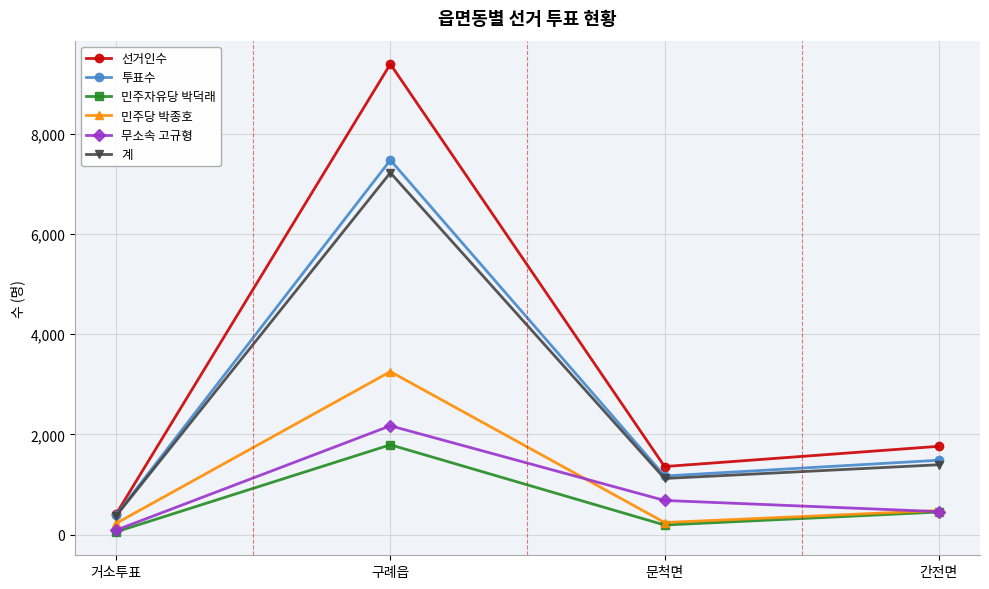

Does the chart display data point markers on the line(s)?

Yes